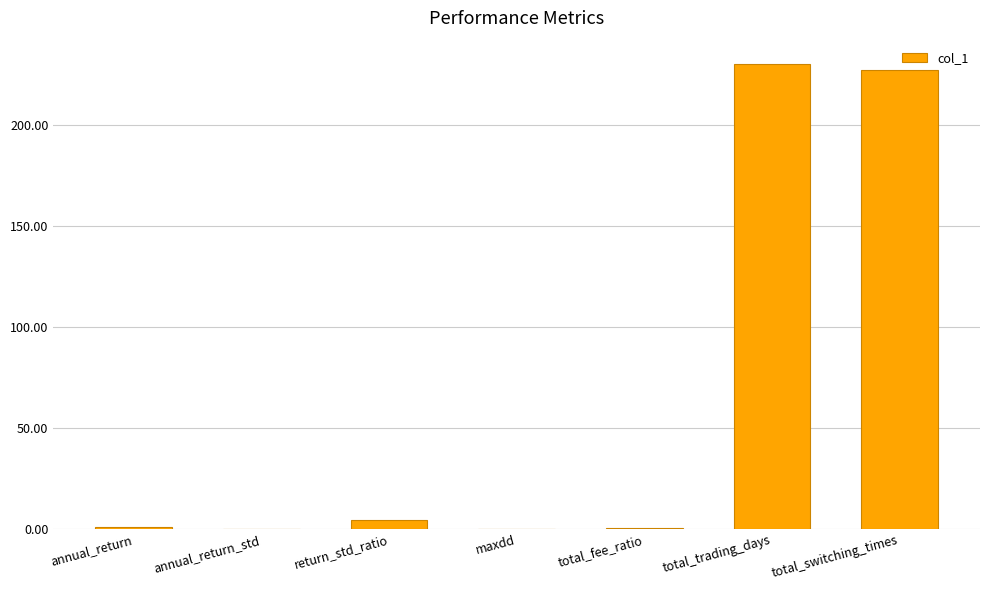

The chart shows a value of 0.6 at total_fee_ratio. True or false?

True